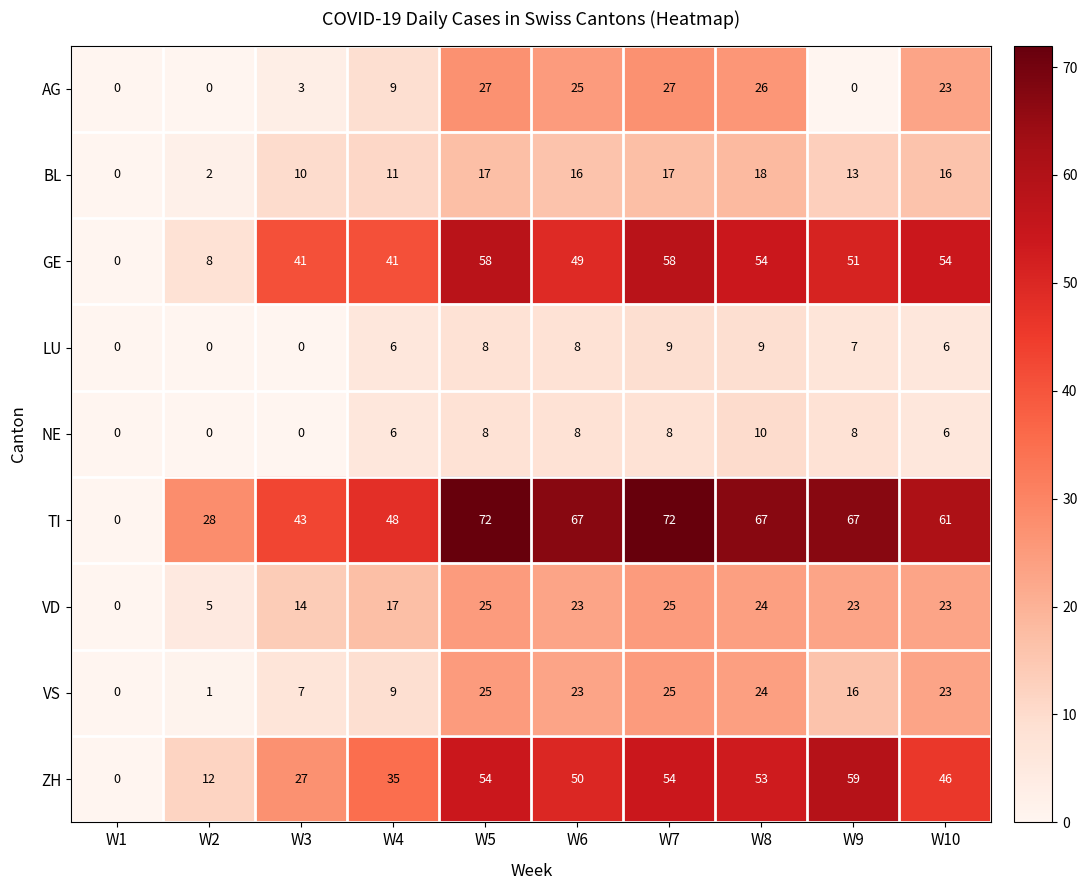

Count the LU values in the range 0 to 8.

8